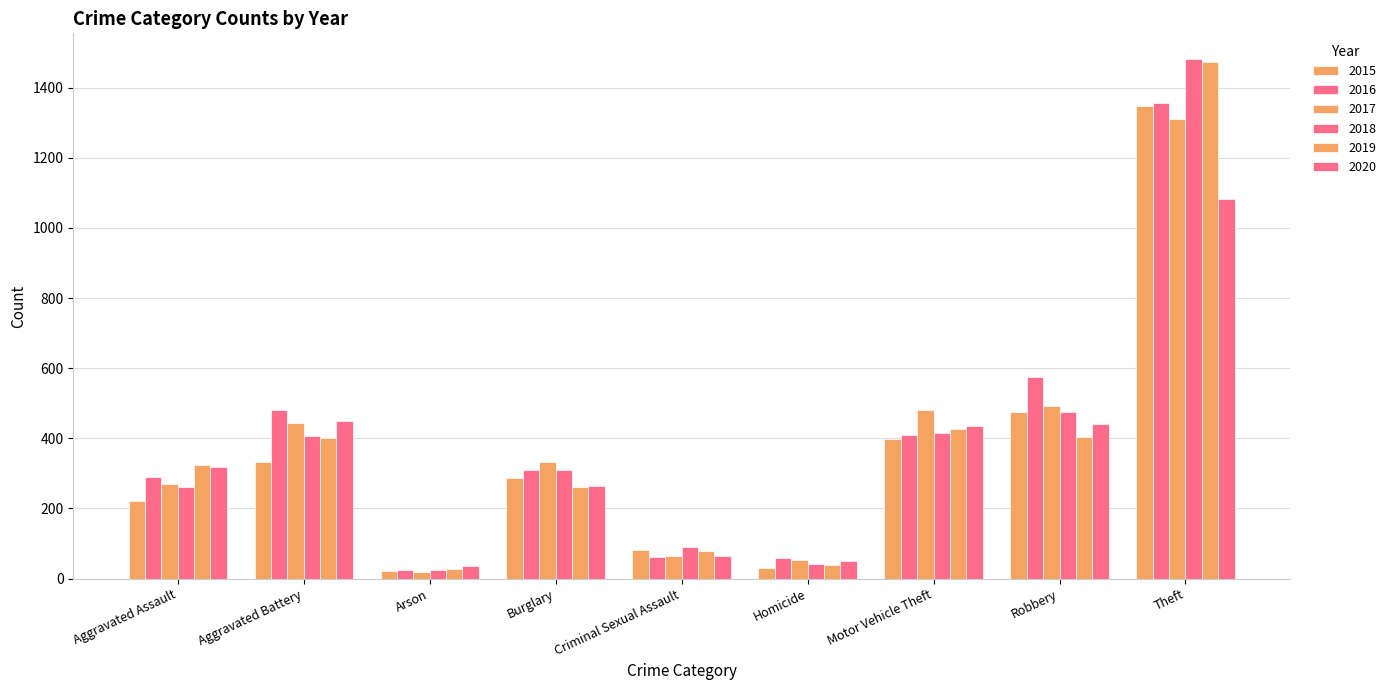

How many bars are there in total?

54